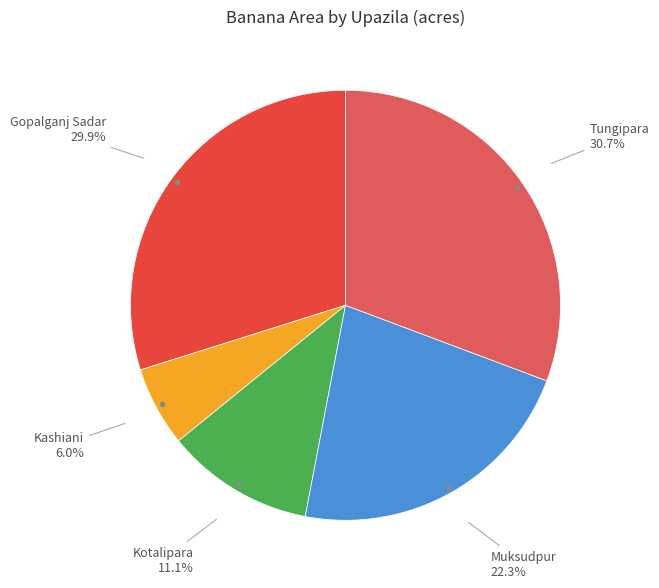

Does any single category account for the majority?

No